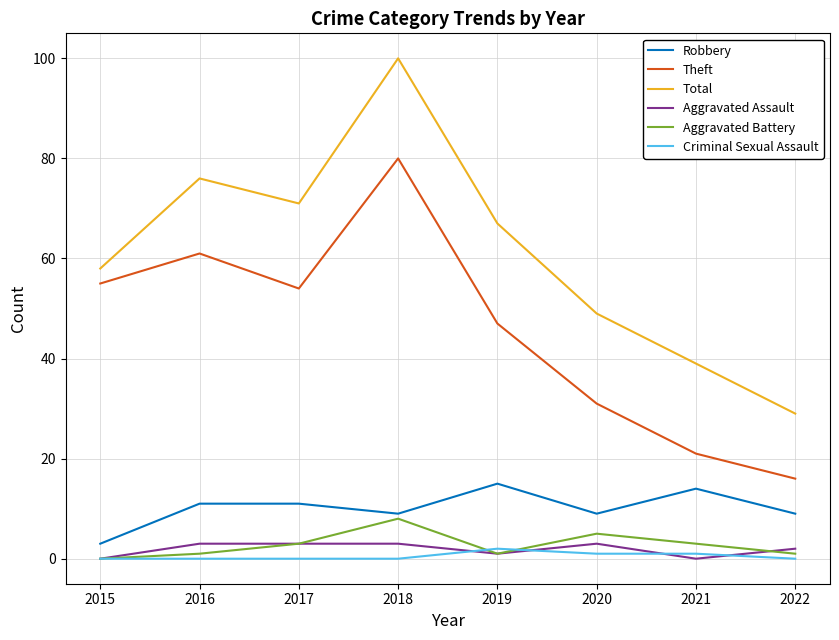

Which series has the widest spread of values?

Total